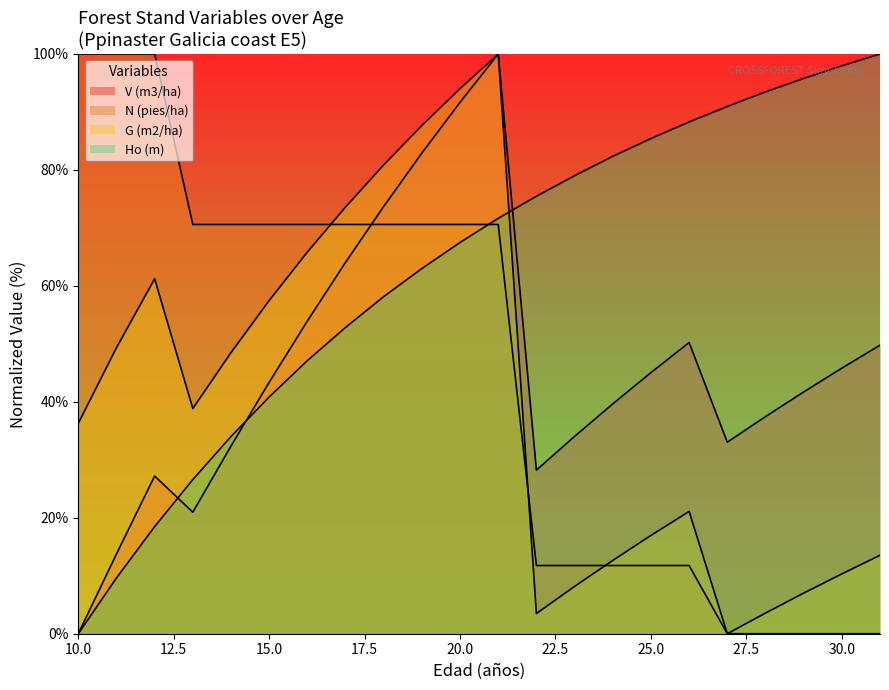

Reading left to right, list all the values displayed in this chart.

V (m3/ha): 0.0	13.7	27.2	21.0	32.4	43.4	53.9	64.0	73.7	82.9	91.7	100.0	28.2	34.0	39.6	45.0	50.2	33.0	37.4	41.7	45.8	49.8
N (pies/ha): 100.0	100.0	100.0	70.6	70.6	70.6	70.6	70.6	70.6	70.6	70.6	70.6	11.8	11.8	11.8	11.8	11.8	0.0	0.0	0.0	0.0	0.0
G (m2/ha): 36.3	49.3	61.2	38.8	48.5	57.5	65.8	73.6	80.9	87.7	94.0	100.0	3.5	8.2	12.6	17.0	21.1	0.0	3.6	7.0	10.3	13.5
Ho (m): 0.0	9.6	18.5	26.6	34.0	40.8	47.1	52.8	58.1	63.0	67.5	71.6	75.5	79.0	82.3	85.4	88.3	90.9	93.5	95.8	98.0	100.0